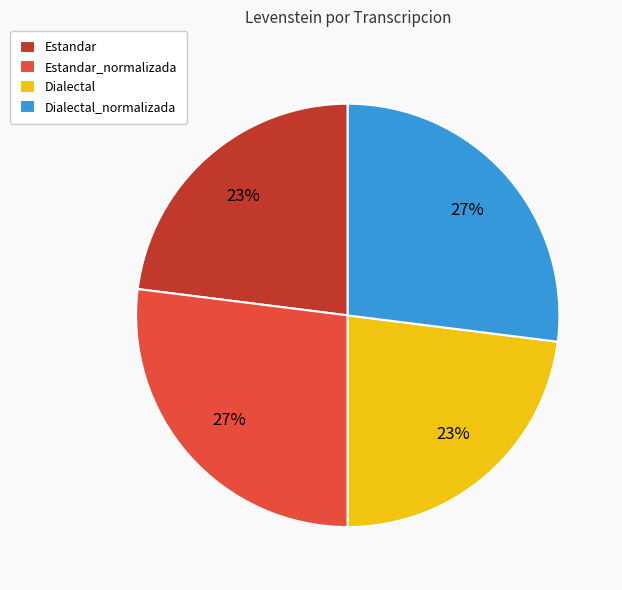

What is the ratio of the value at Estandar to the value at Dialectal?

1.0